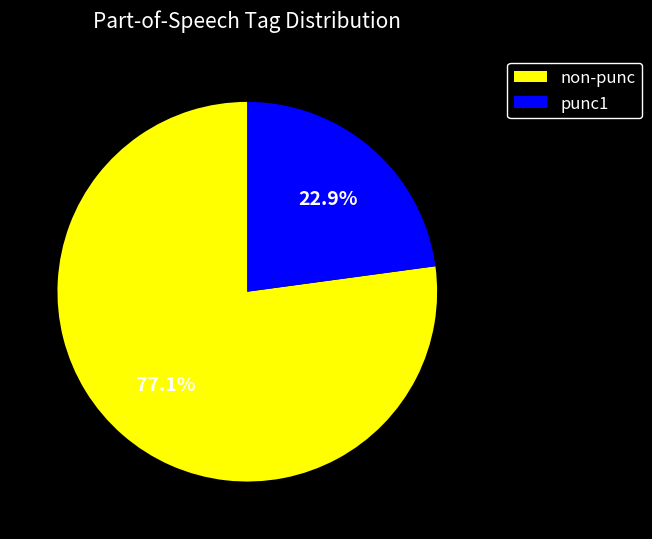

Which slice represents more than half of the pie?

non-punc